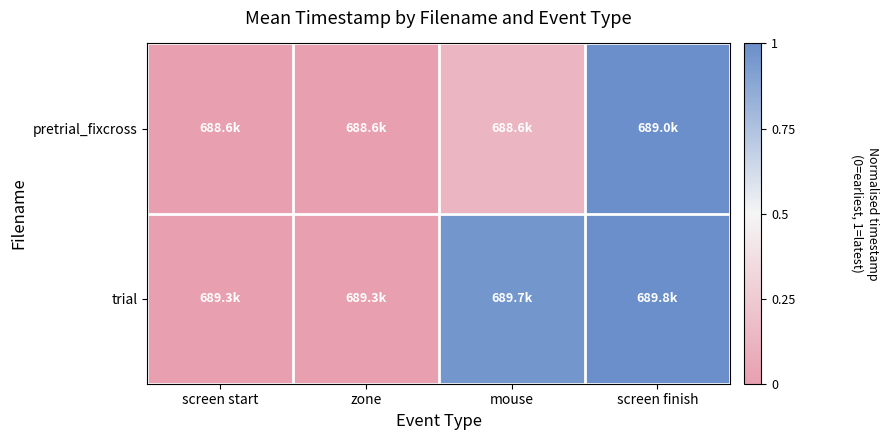

What is the total value across all series at mouse?

1.1